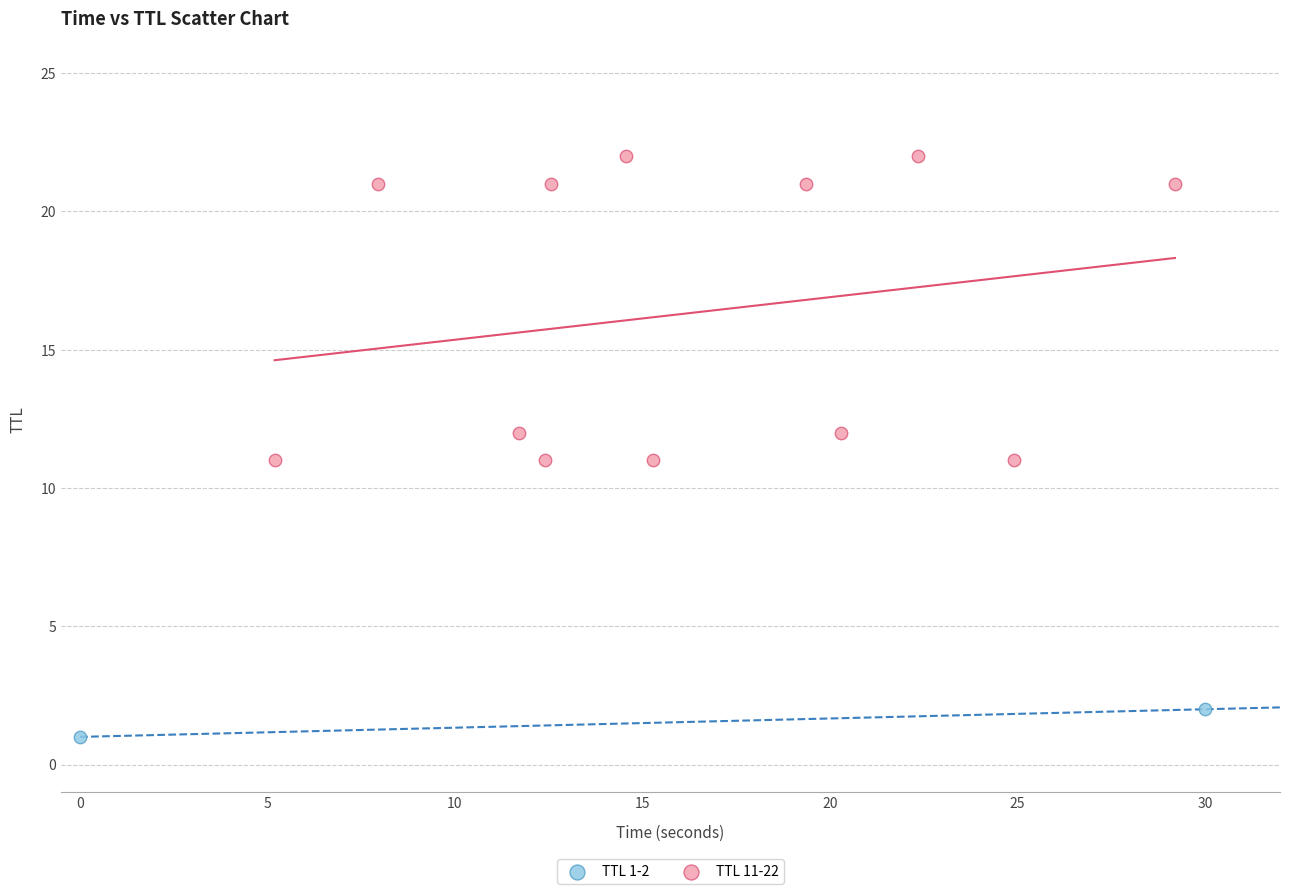

Which series reaches the minimum Y coordinate?

TTL 1-2